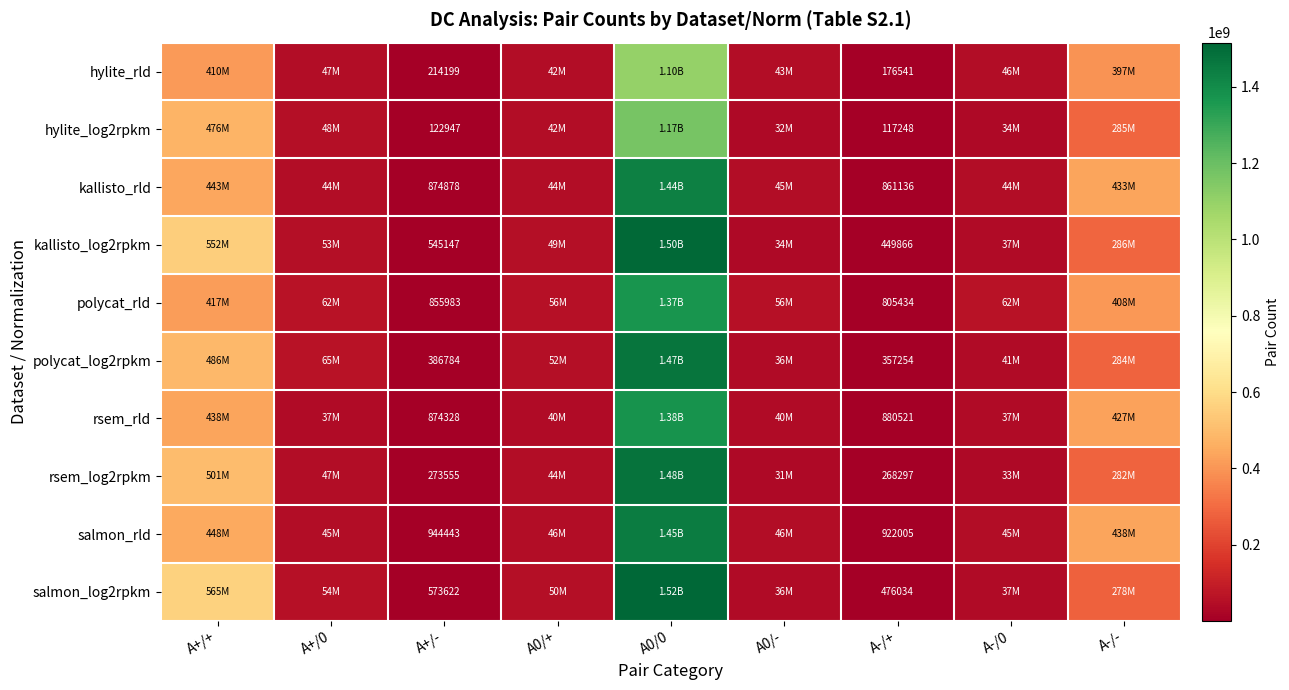

Which has a higher value, A-/0 or A-/-?

A-/-